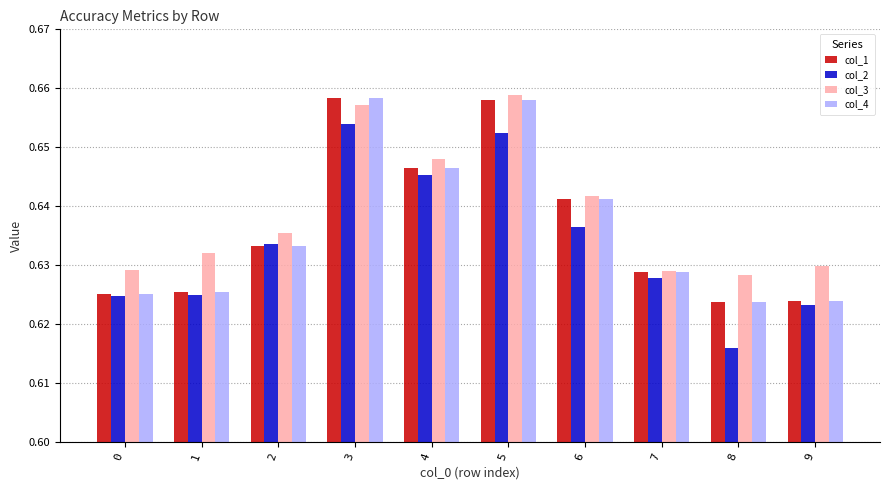

Is it true that col_1 equals 1.0 at 8?

False